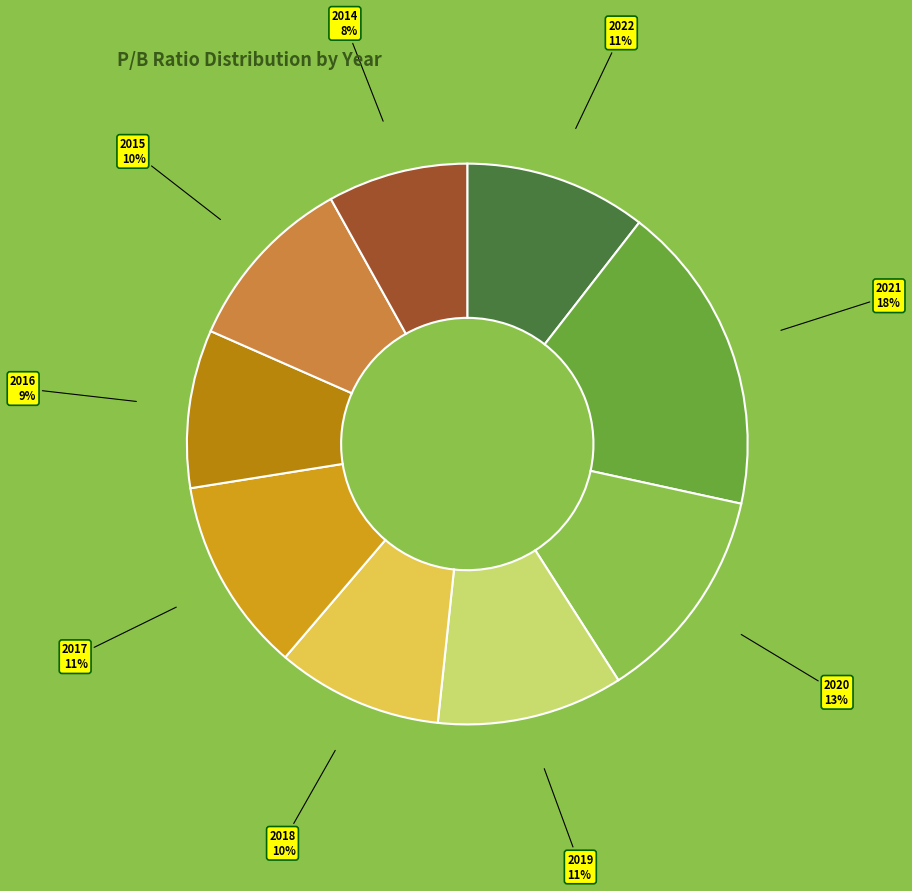

How many slices are in this pie chart?

9